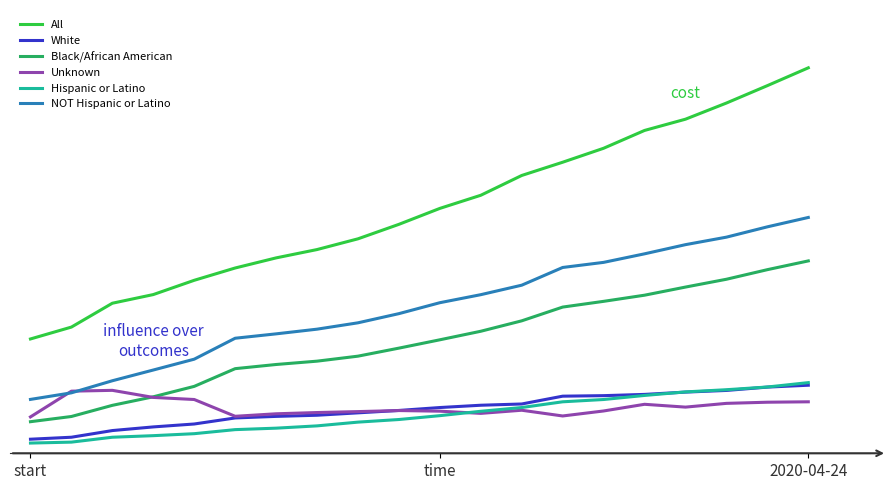

What are all the series names shown in the legend?

All, White, Black/African American, Unknown, Hispanic or Latino, NOT Hispanic or Latino